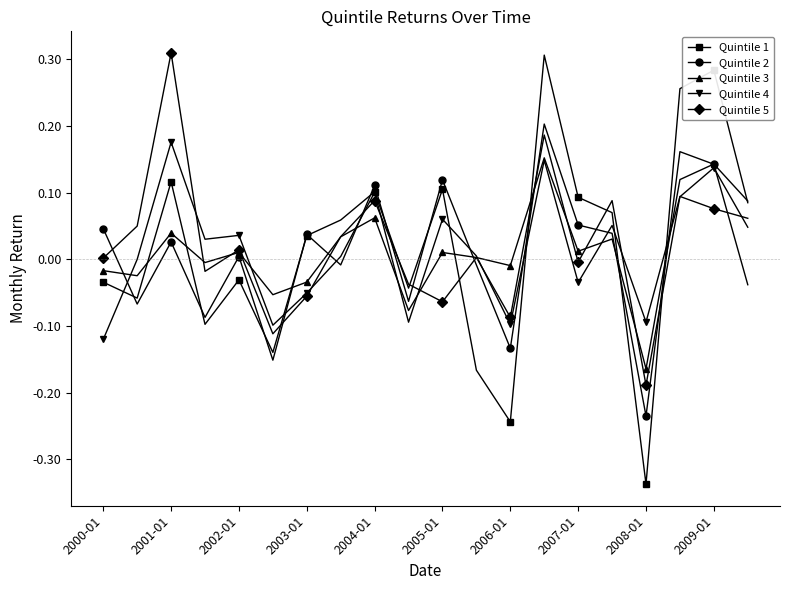

Which series has the largest range (max minus min)?

Quintile 1